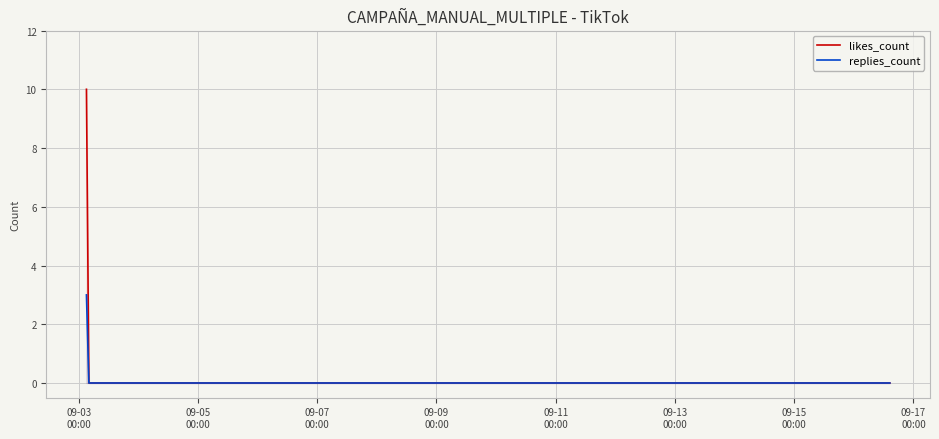

Which series has the widest spread of values?

likes_count